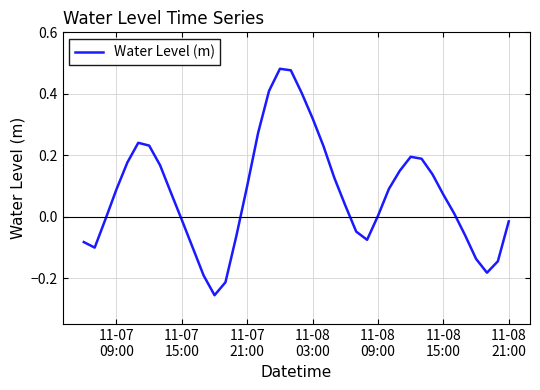

What is the difference between the maximum and minimum values?

0.7